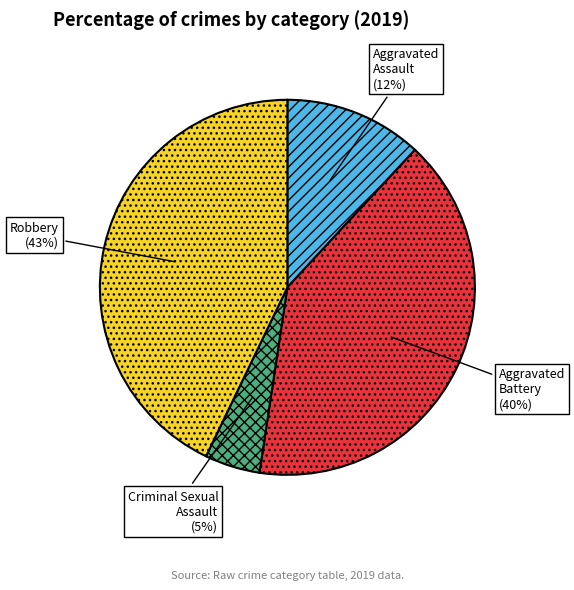

To the nearest percent, what percentage of the pie is Robbery?

43%